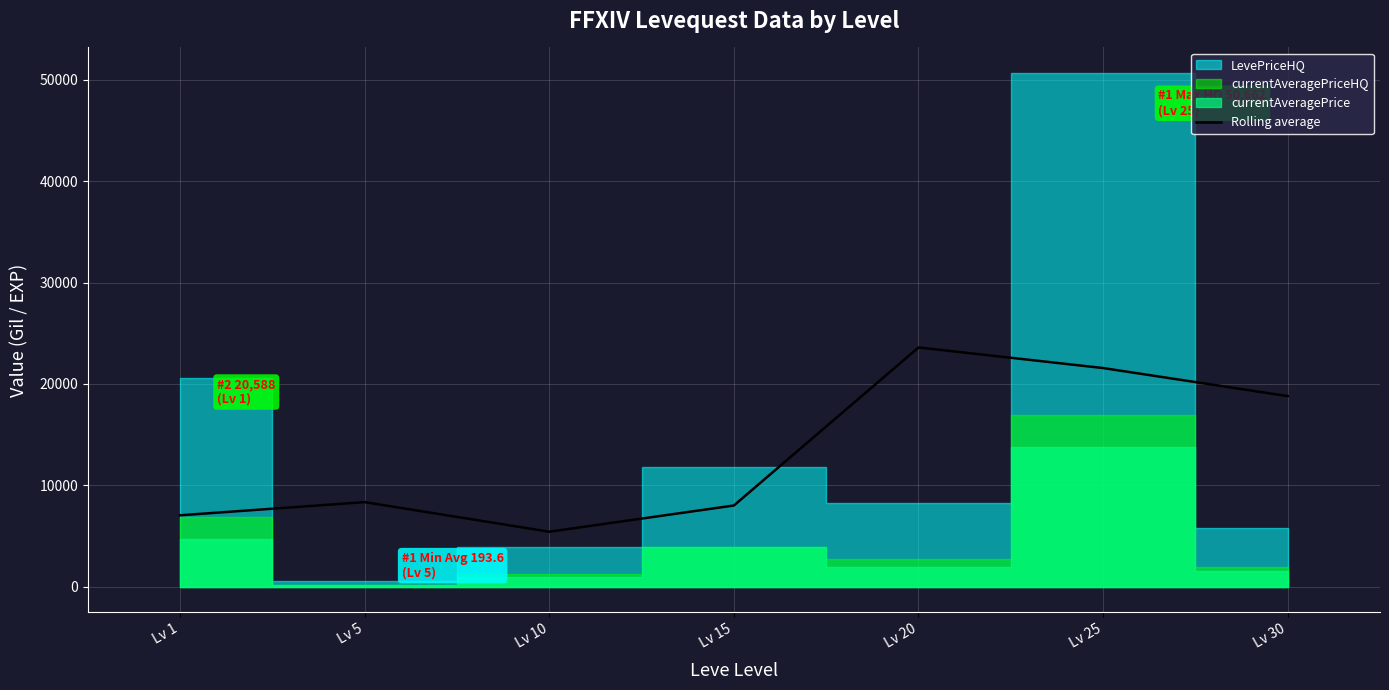

What is the change in value from Lv 20 to Lv 25?

-2029.9